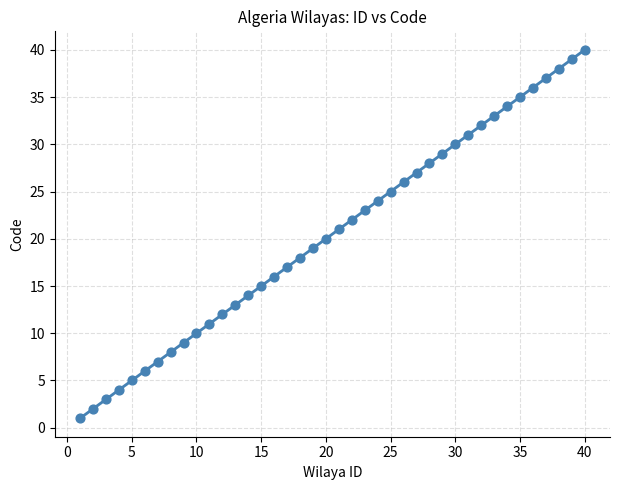

What is the range of Y values (max minus min)?

39